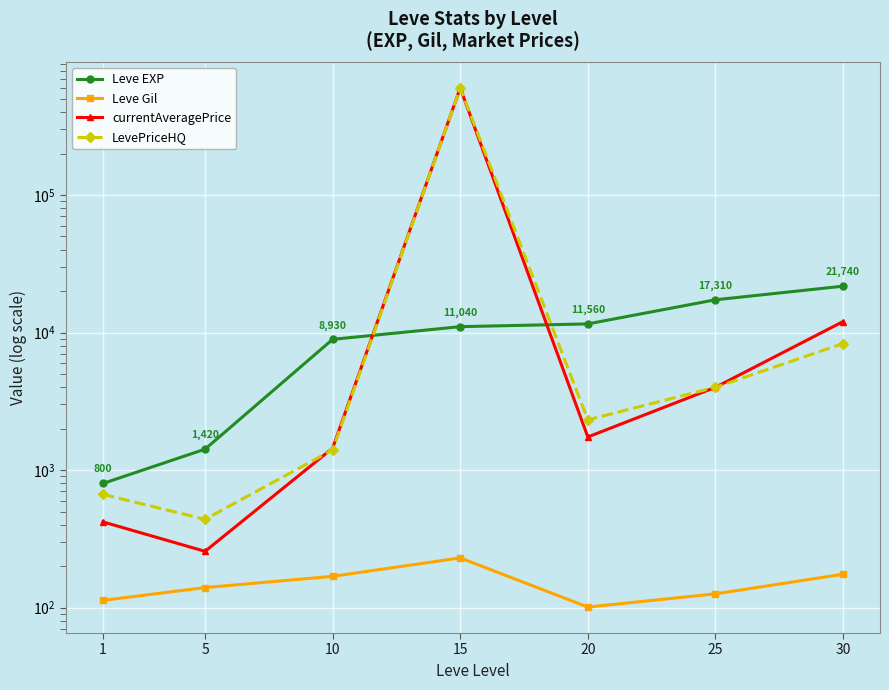

Reading left to right, transcribe all the data shown in this chart.

Leve EXP: 1=800.0	5=1420.0	10=8930.0	15=11040.0	20=11560.0	25=17310.0	30=21740.0
Leve Gil: 1=113.0	5=140.0	10=169.0	15=230.0	20=101.0	25=126.0	30=175.0
currentAveragePrice: 1=420.2	5=256.8	10=1444.0	15=600000.0	20=1742.0	25=4000.0	30=12015.8
LevePriceHQ: 1=666.7	5=438.8	10=1402.8	15=600000.0	20=2320.2	25=4000.0	30=8327.8